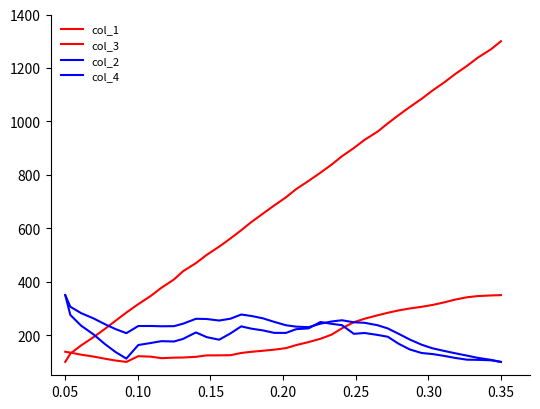

Between which two adjacent categories do col_3 and col_1 first intersect?

0.05 and 0.10